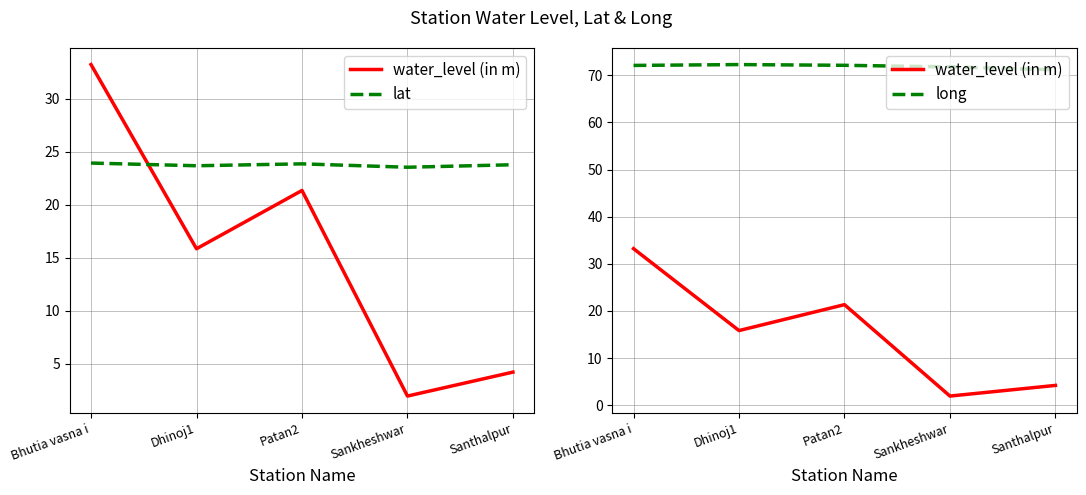

Where is the first local minimum for water_level (in m)?

Dhinoj1